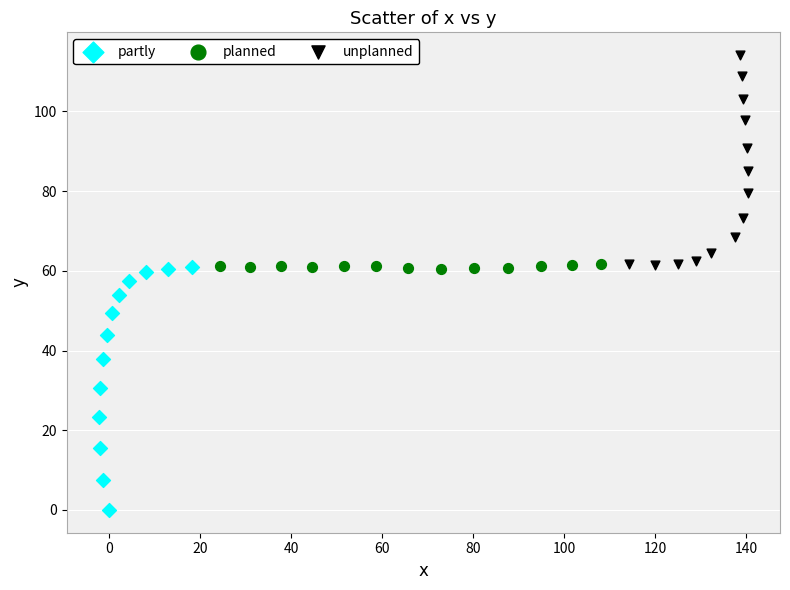

What are all the series names shown in the legend?

partly, planned, unplanned